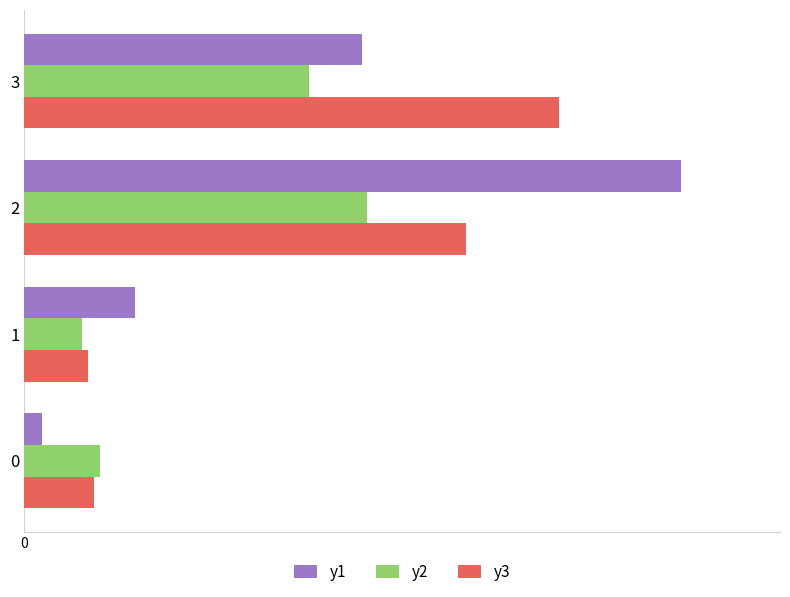

What are all the series names shown in the legend?

y1, y2, y3